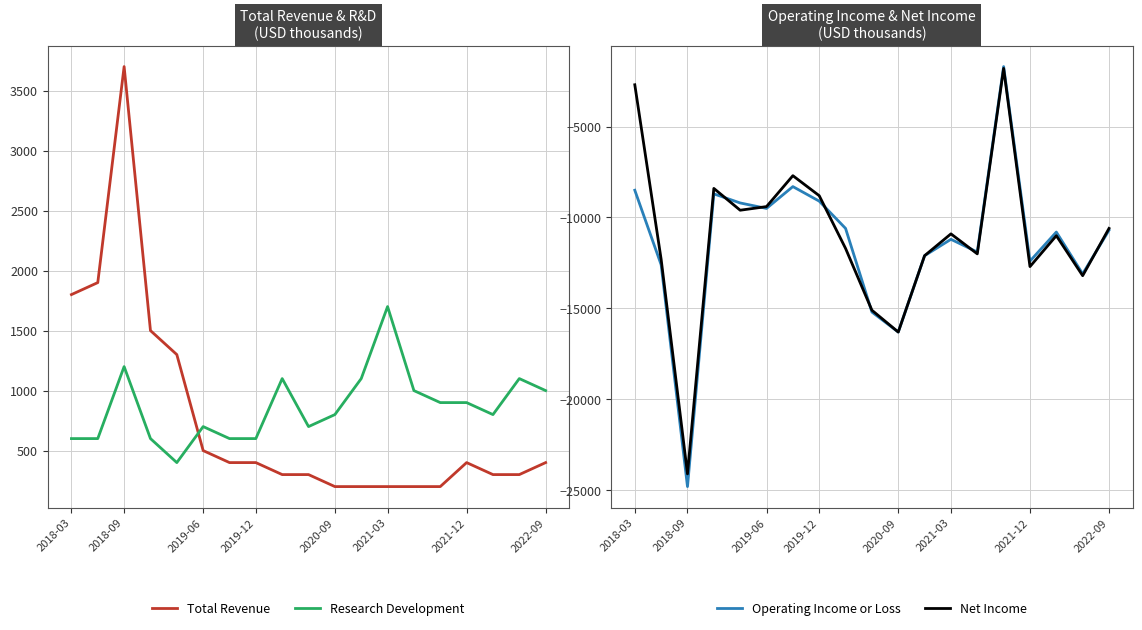

At 13, list the series in order from smallest to largest.

Net Income, Operating Income or Loss, Total Revenue, Research Development